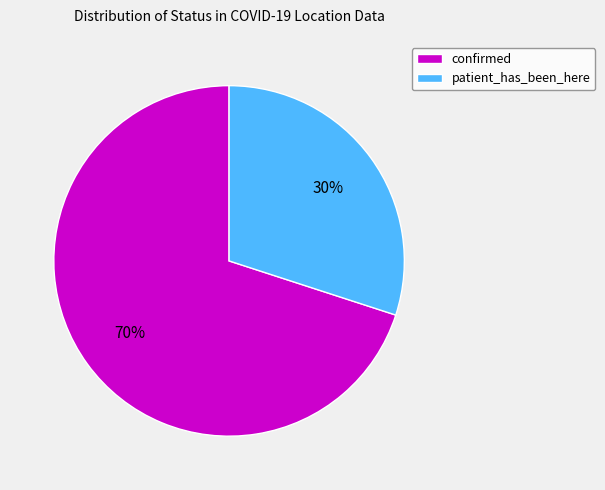

How many segments does this pie chart have?

2